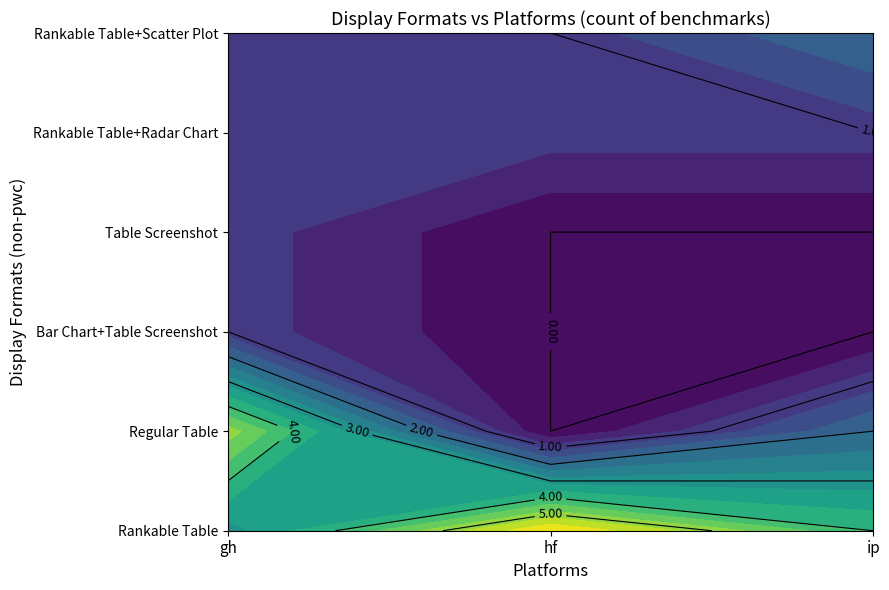

Which series changed the most between Regular Table and Table Screenshot?

gh